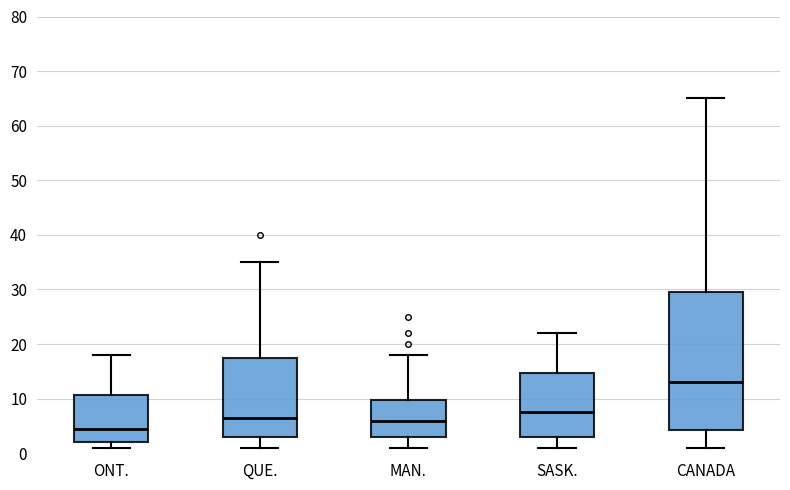

Where is the lower edge of the box for CANADA on the y-axis? The values are not printed on the chart, so give them approximately, as read against the axis.

4